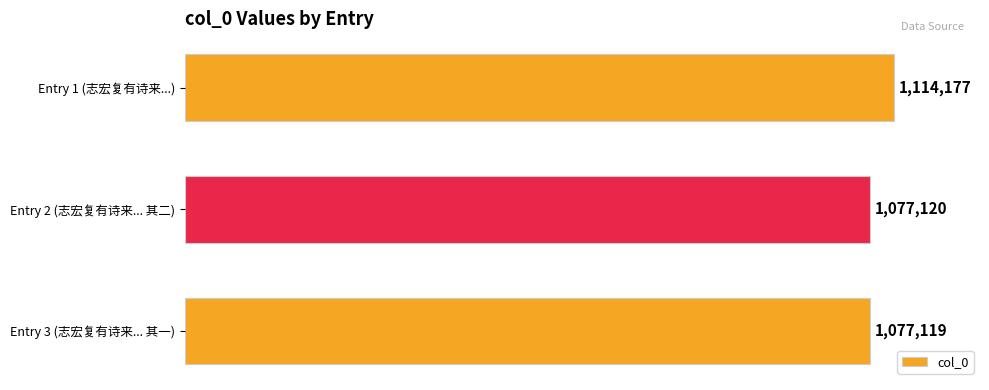

Does the chart contain any negative values?

No